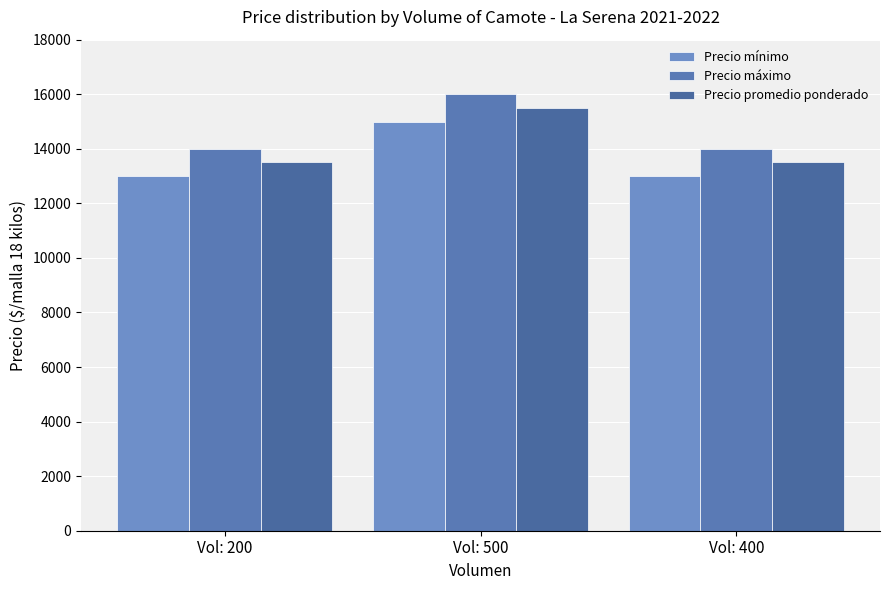

How many Precio mínimo values are between 13000 and 15000?

3